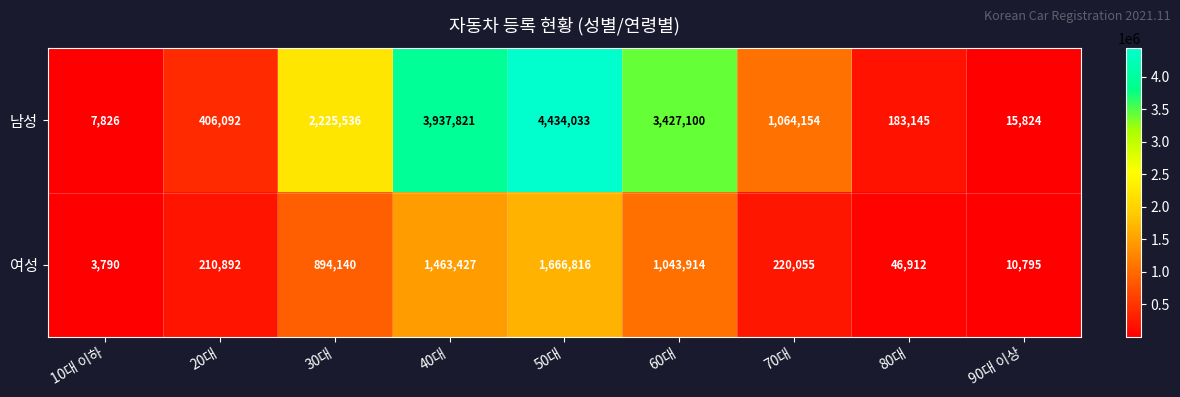

What is the minimum value shown in the chart?

3790